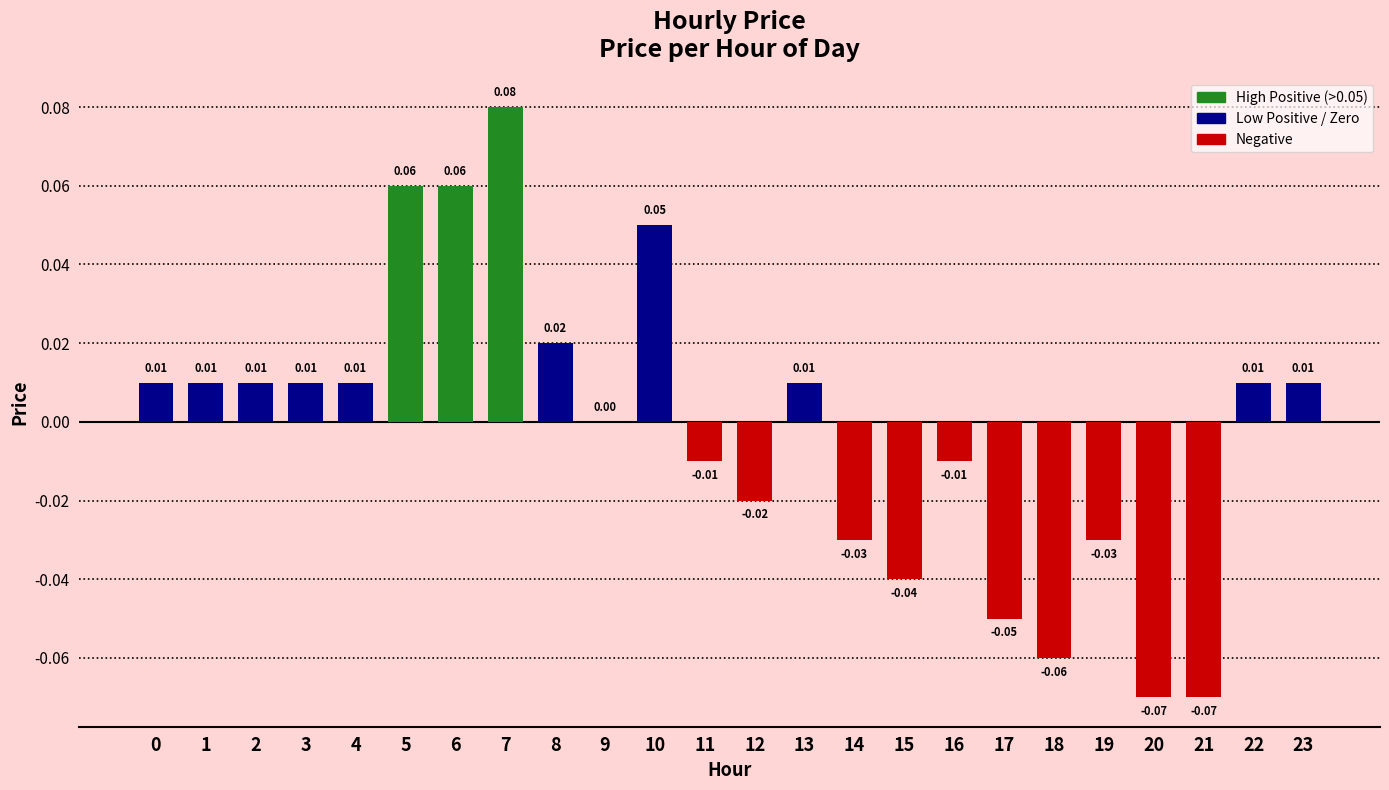

Which has a higher value, 6 or 16?

6